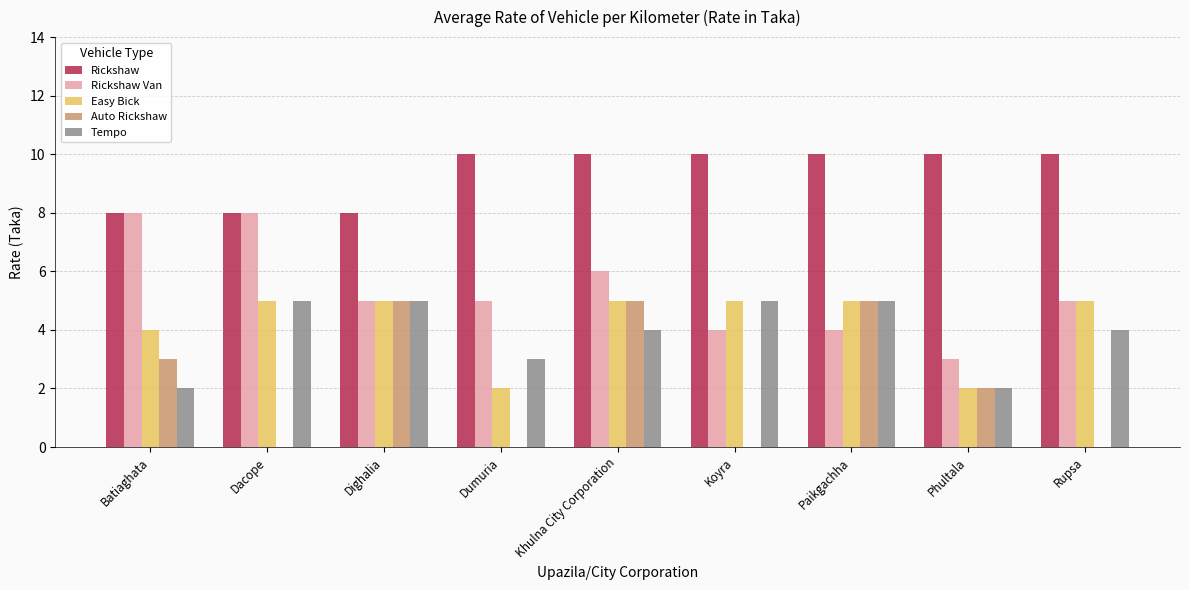

At which category is the sum across all series the highest?

Khulna City Corporation